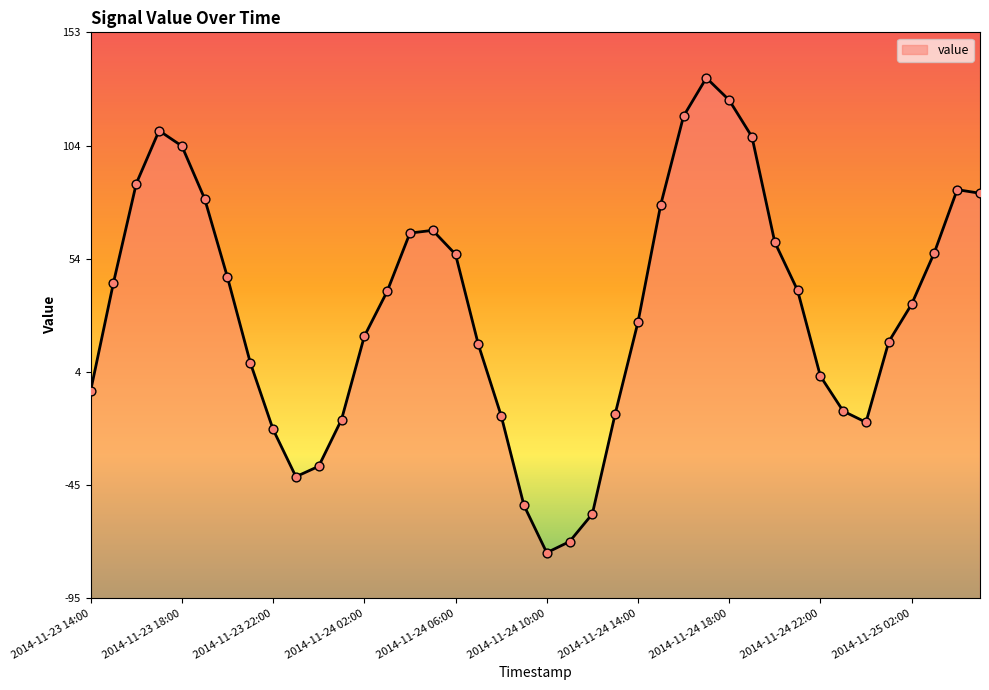

Between 2014-11-24 05:00 and 2014-11-24 11:00, which is larger?

2014-11-24 05:00